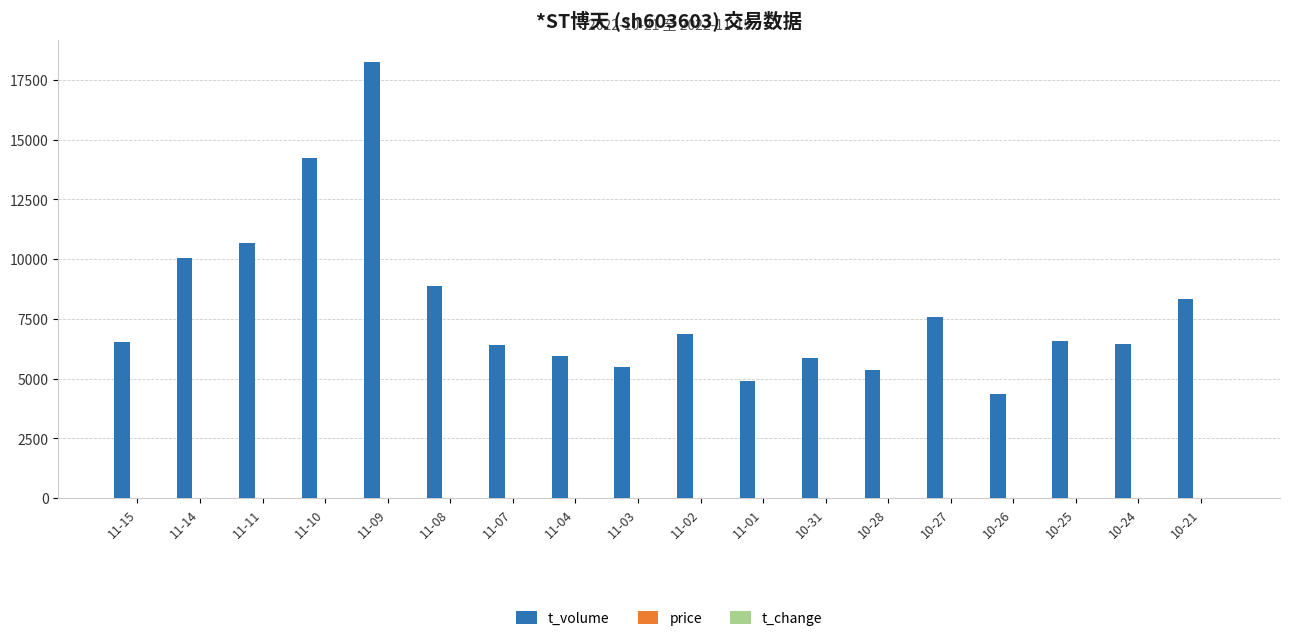

How many categories are shown in the chart?

18